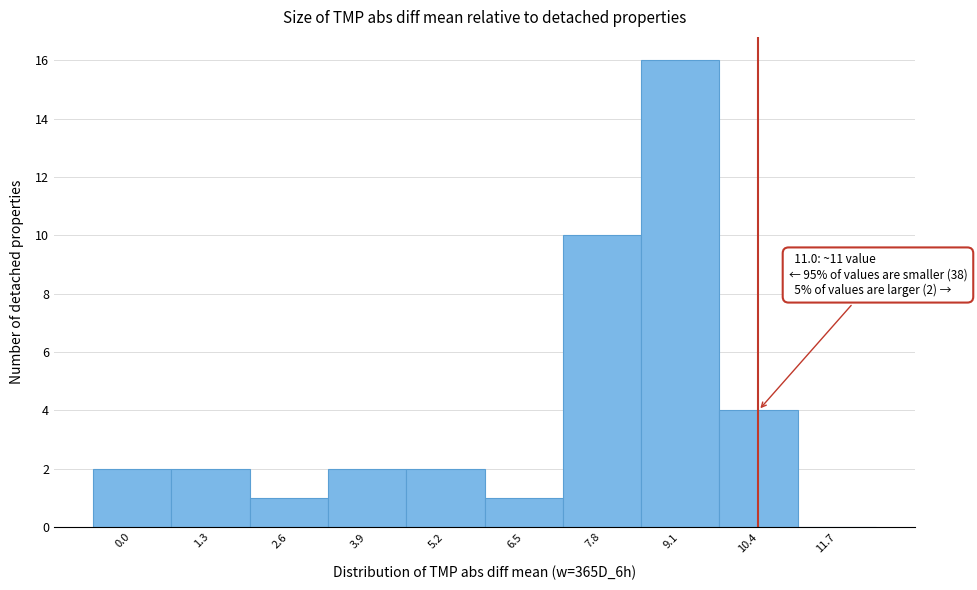

Reading left to right, transcribe all the data shown in this chart.

0.0=2	1.3=2	2.6=1	3.9=2	5.2=2	6.5=1	7.8=10	9.1=16	10.4=4	11.7=0